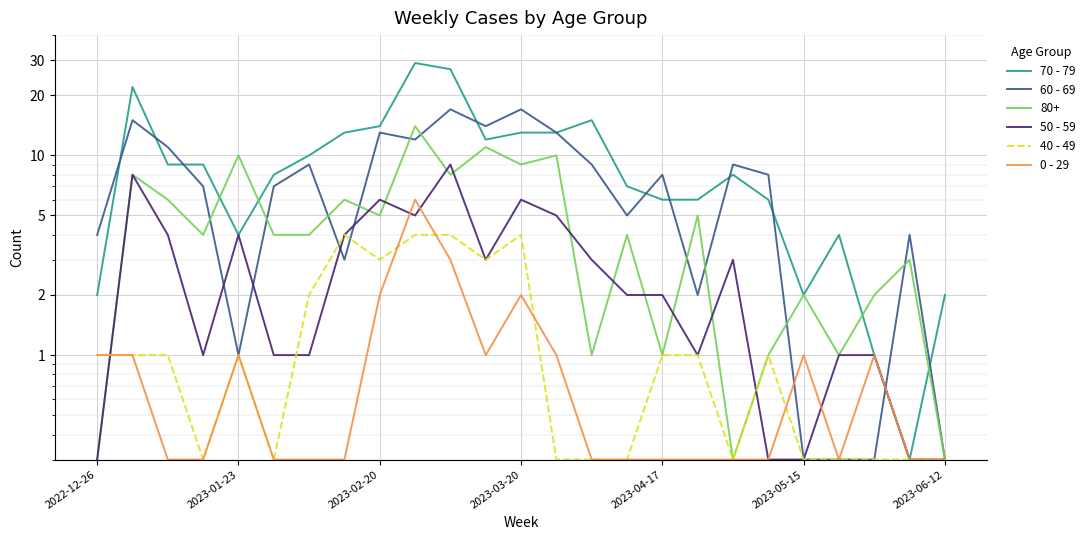

How many data points in 50 - 59 are less than 2?

11